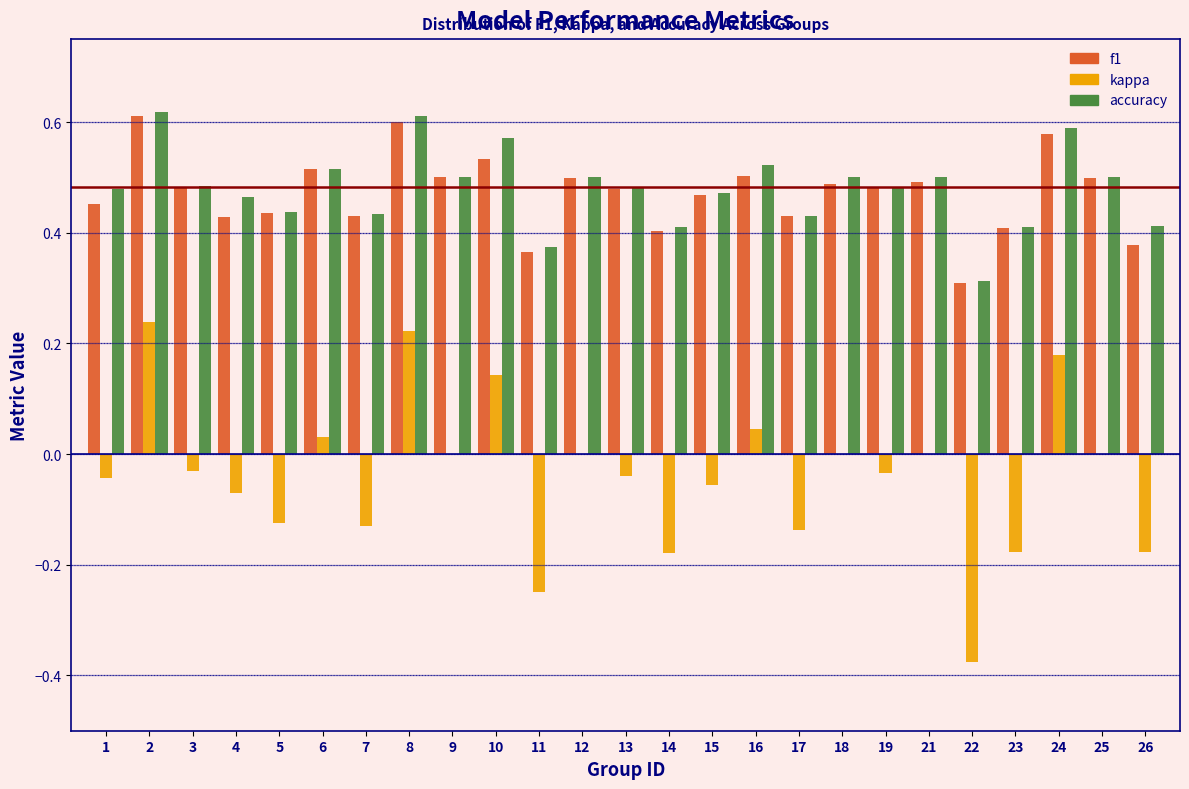

True or false: f1 has a value of 0.5 at 25.

True